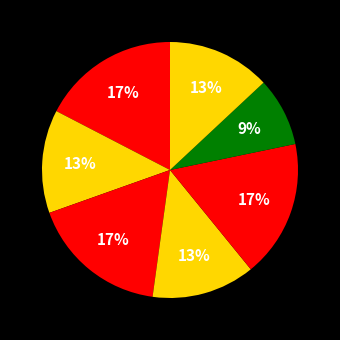

Count the number of slices in the pie.

7